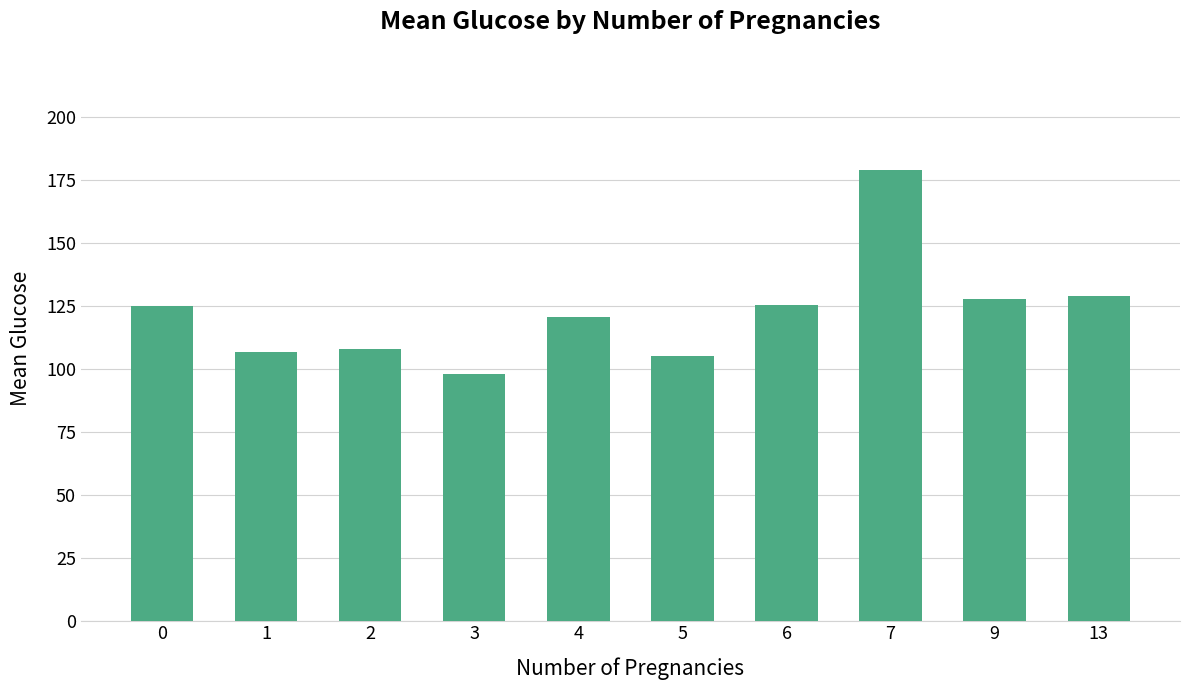

Is it true that the value at 9 is 127.7?

True